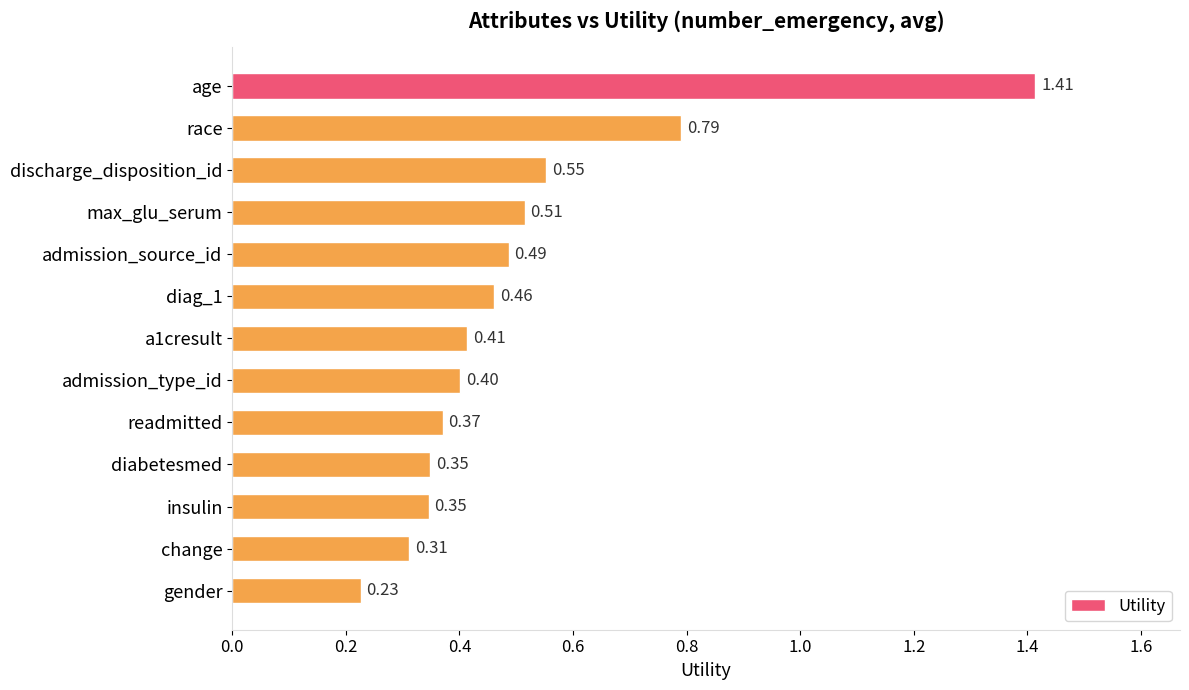

What is the label of the 2nd bar from the bottom?

change